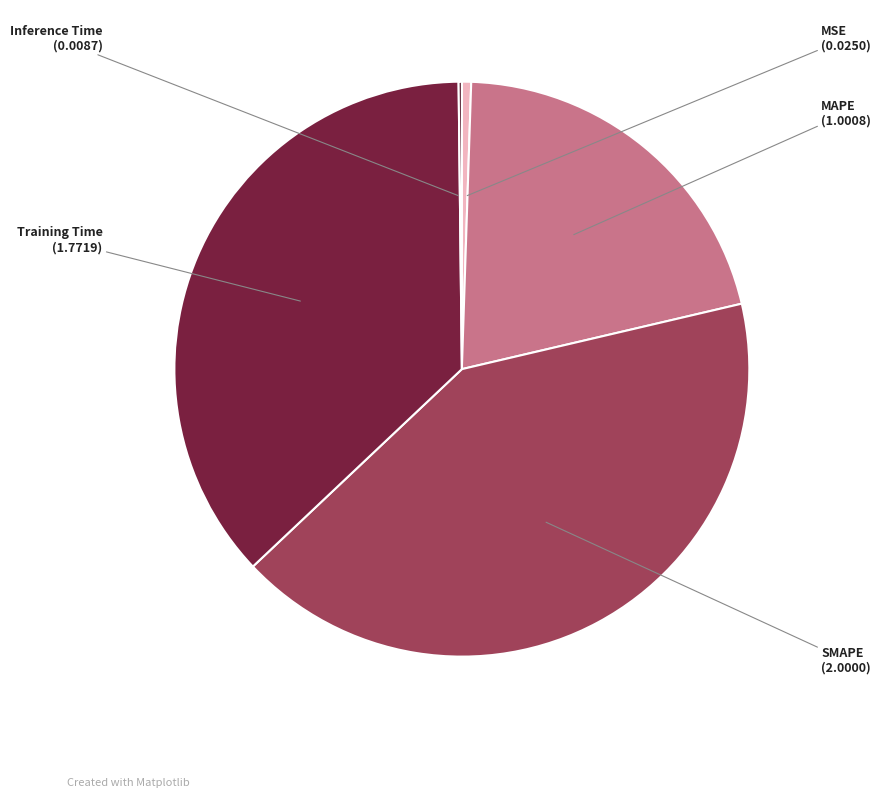

Is there a majority slice in this chart?

No